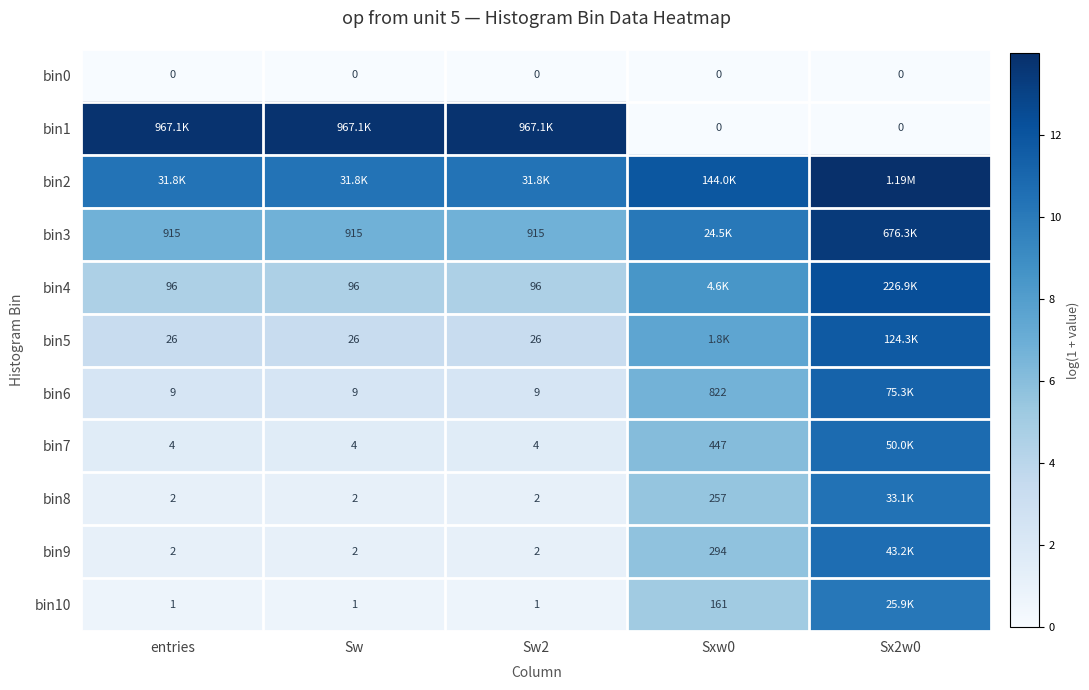

At Sx2w0, list the series in order from largest to smallest.

bin2, bin3, bin4, bin5, bin6, bin7, bin9, bin8, bin10, bin0, bin1